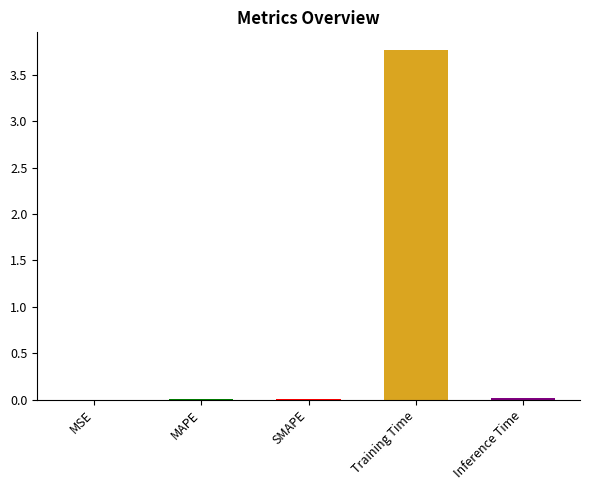

What is the approximate value at Training Time?

3.8